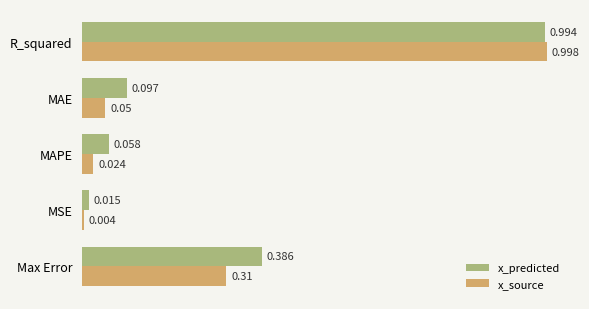

What is the sum of all x_source values?

1.4